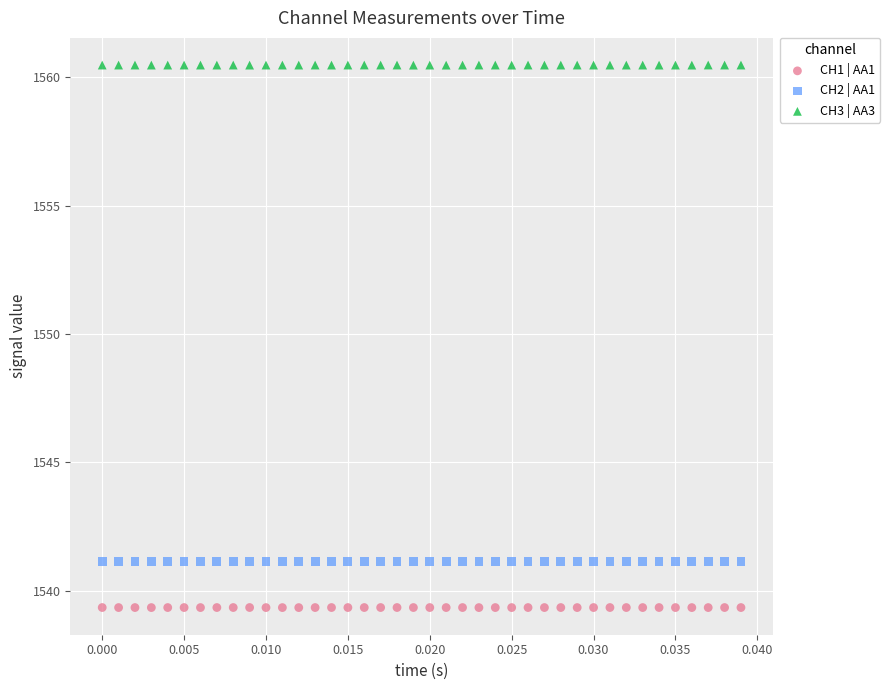

Which series contains the highest Y value?

CH3 | AA3